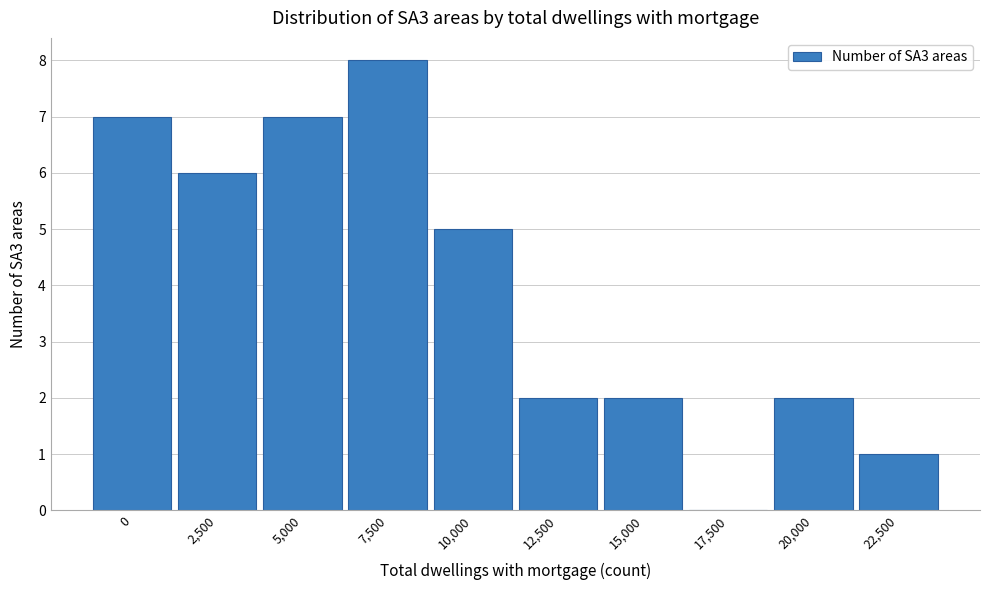

Reading right to left, transcribe all the data shown in this chart.

22,500=1	20,000=2	17,500=0	15,000=2	12,500=2	10,000=5	7,500=8	5,000=7	2,500=6	0=7